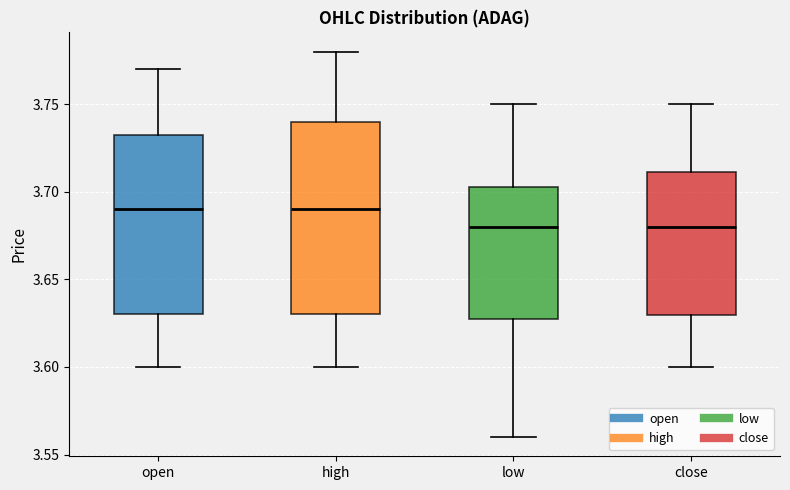

Where is the lower edge of the box for high on the y-axis? The values are not printed on the chart, so give them approximately, as read against the axis.

3.630